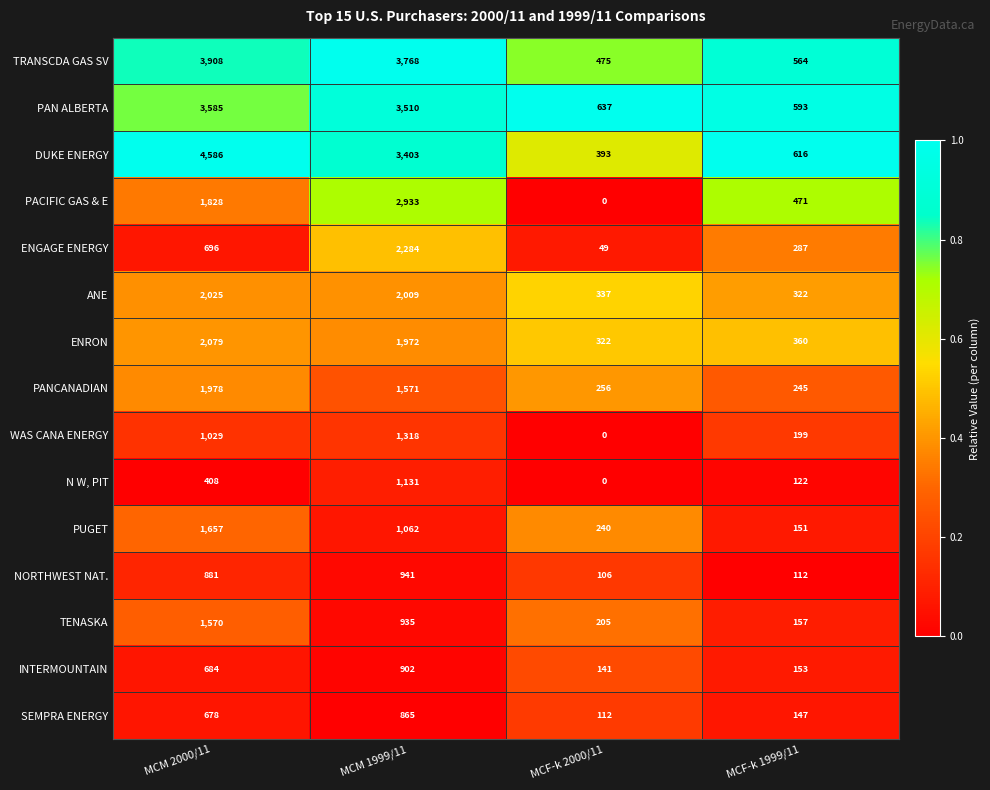

What is the sum of all ENGAGE ENERGY values?

3316